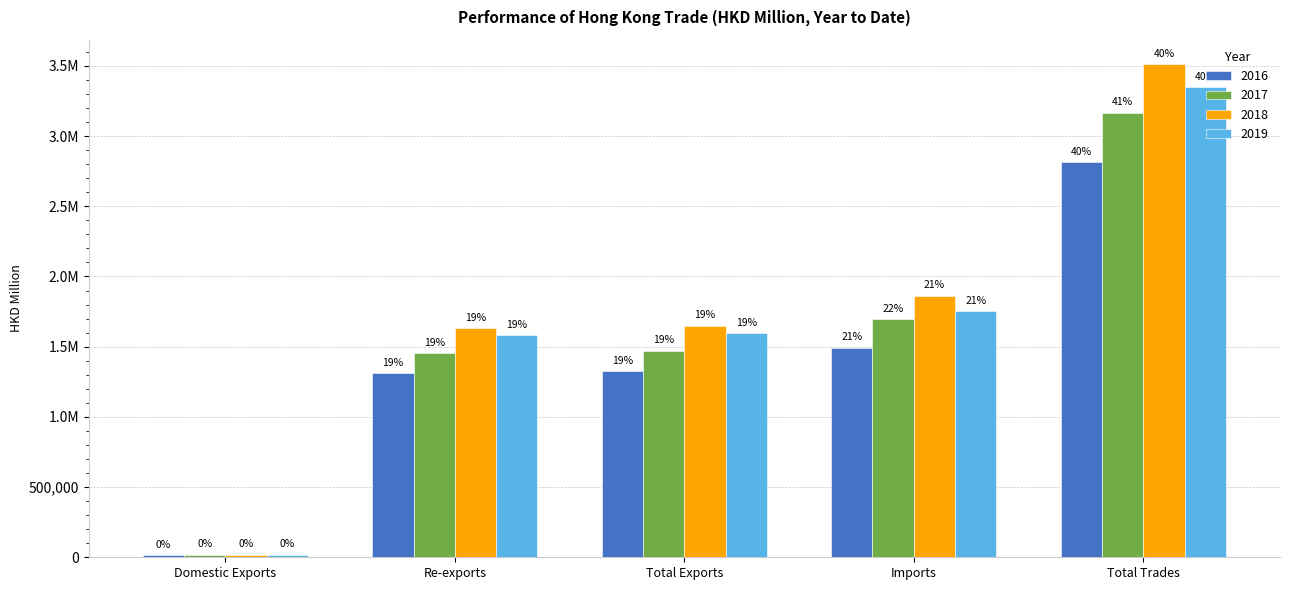

What are all the series names shown in the legend?

2016, 2017, 2018, 2019